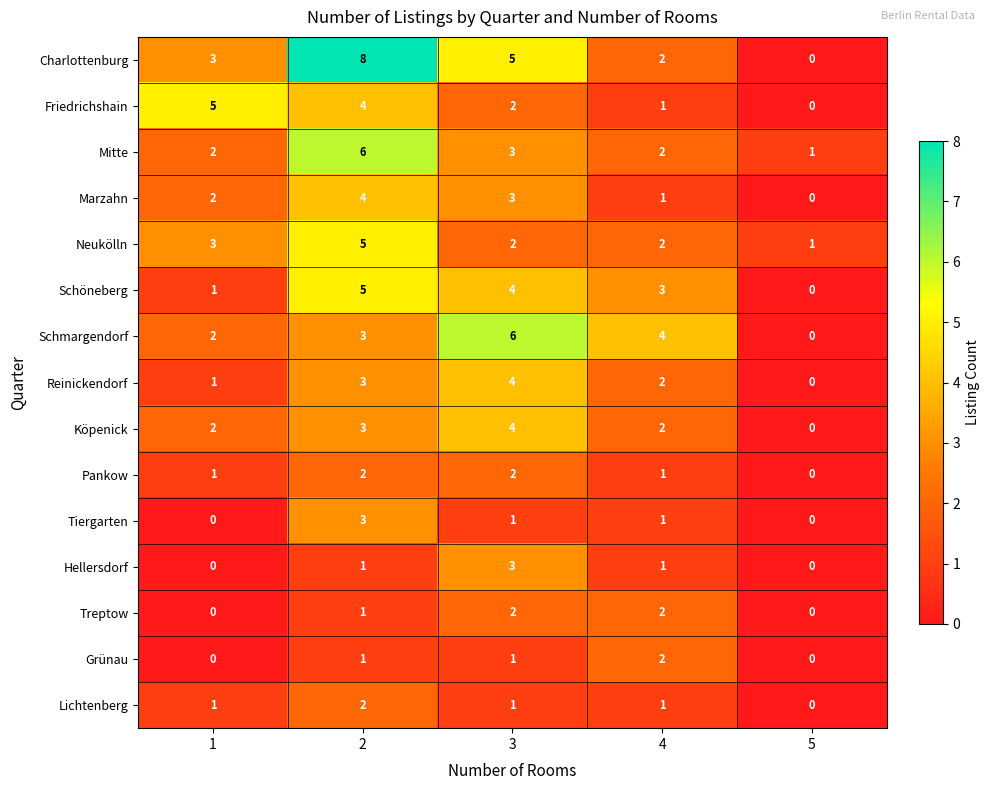

What is the difference between the maximum and second lowest values in the Schmargendorf series?

4